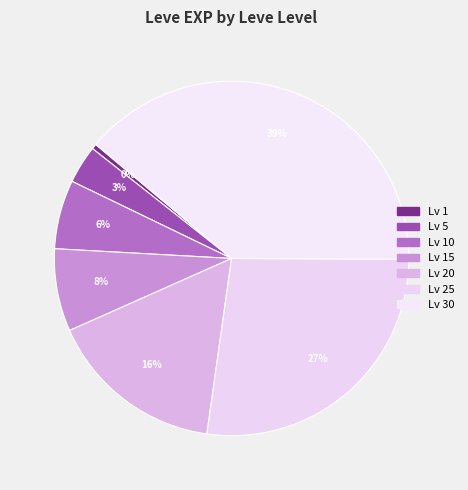

Count the number of slices in the pie.

7